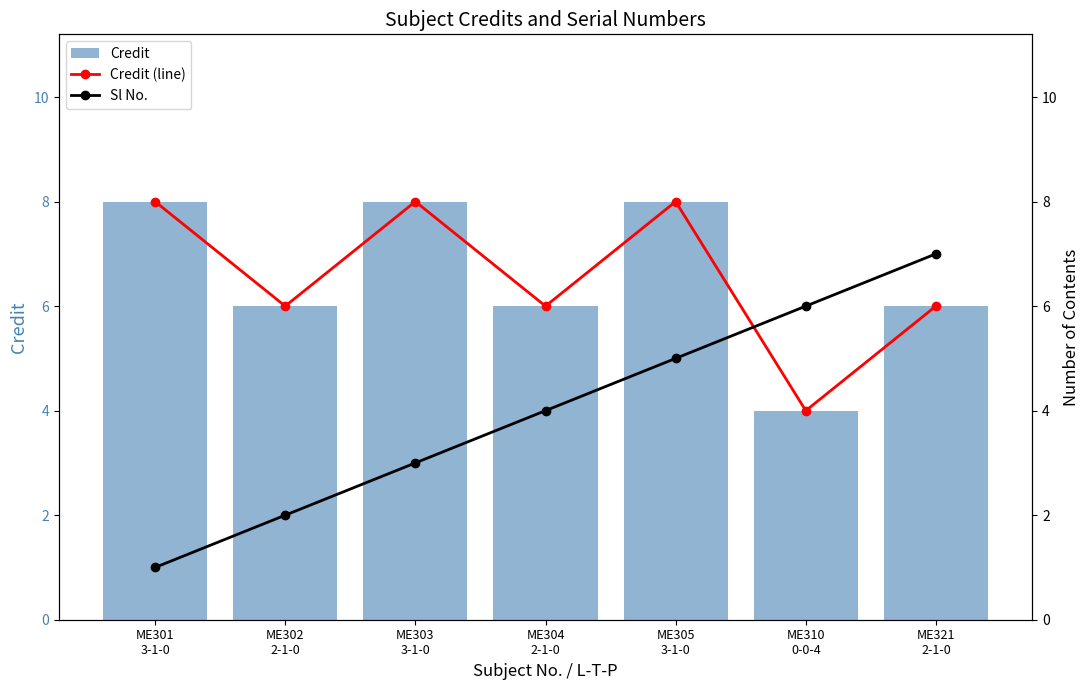

Which series has the largest range (max minus min)?

Sl No.